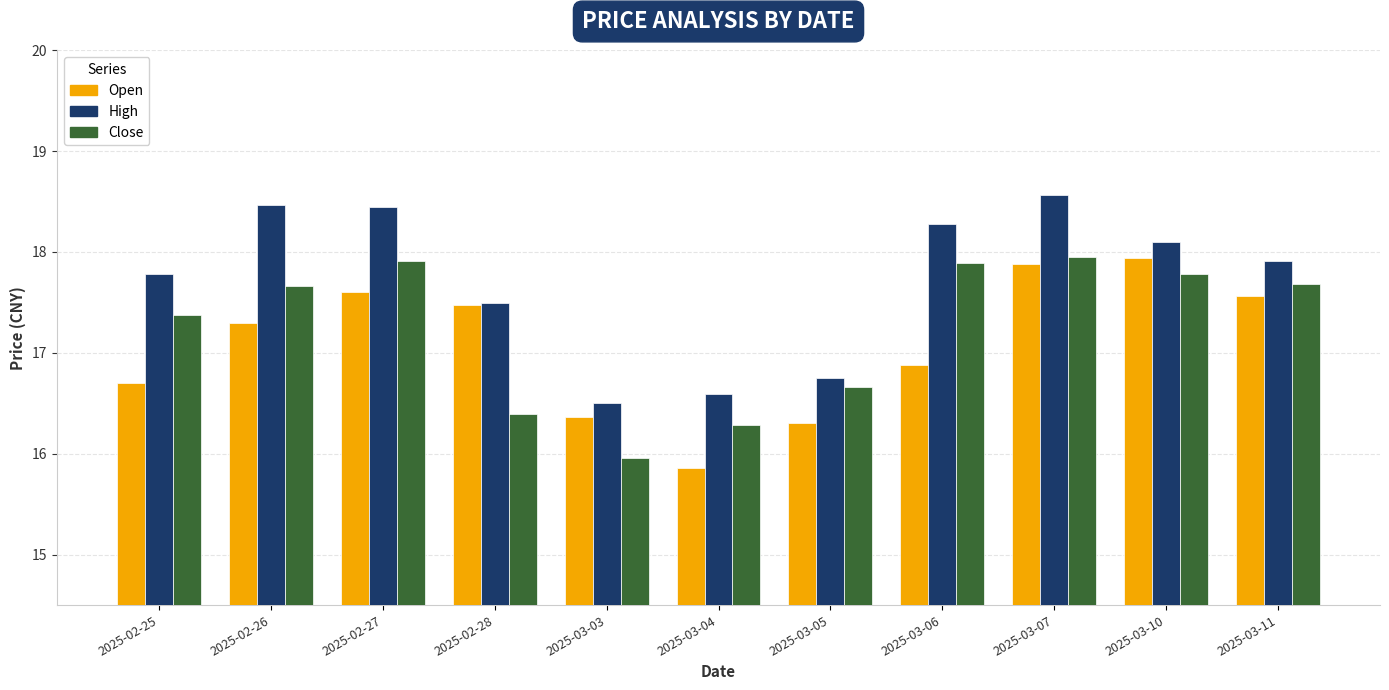

Does the chart contain any negative values?

No